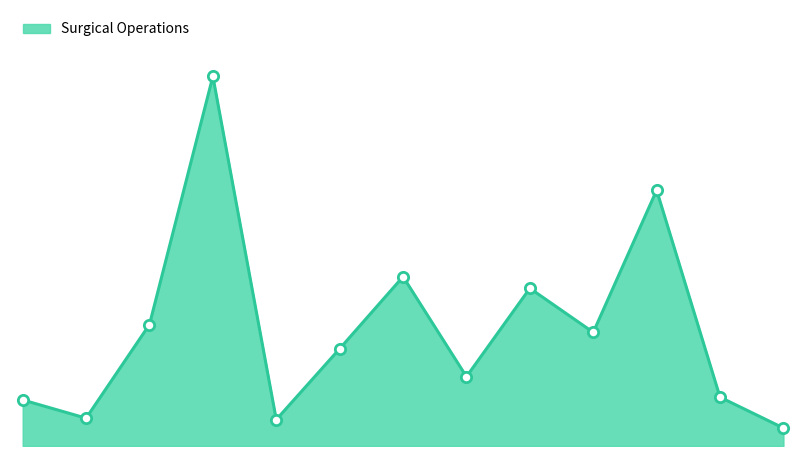

Is this an area chart (filled region under the line)?

Yes